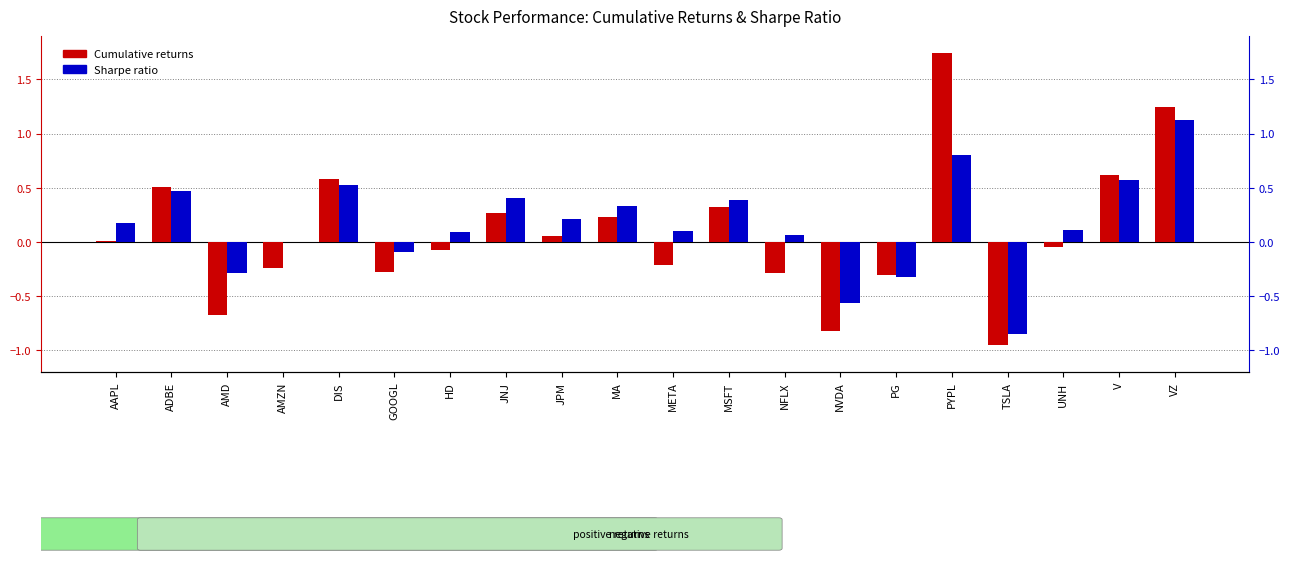

Where does the Sharpe ratio series first go above 0?

AAPL